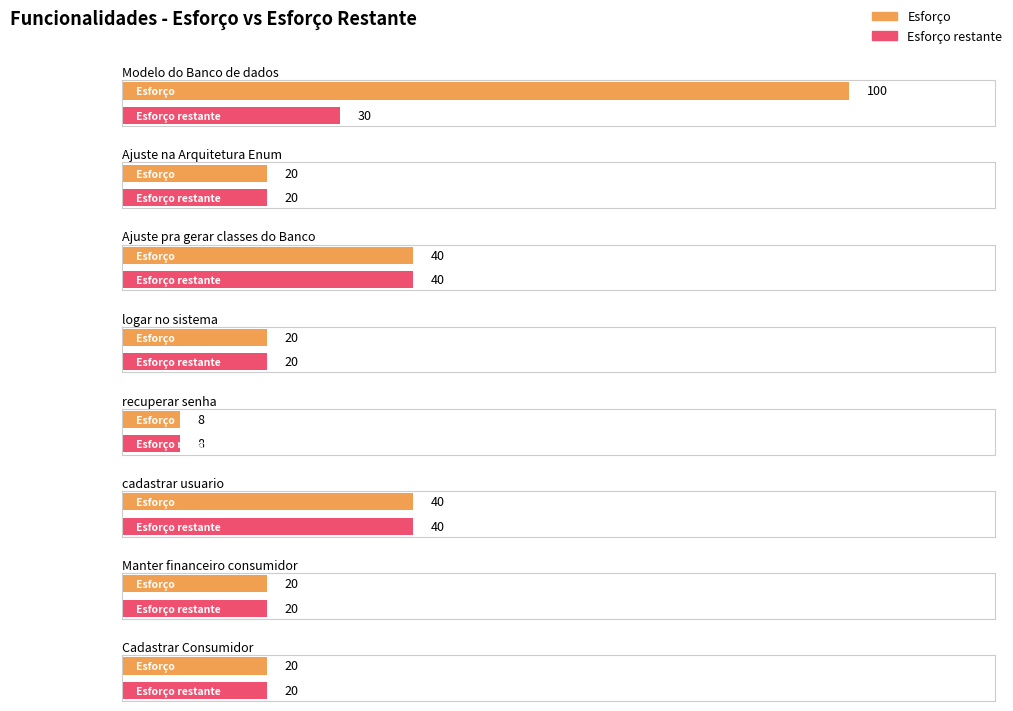

The Esforço restante series shows 14 at Cadastrar Consumidor. True or false?

False